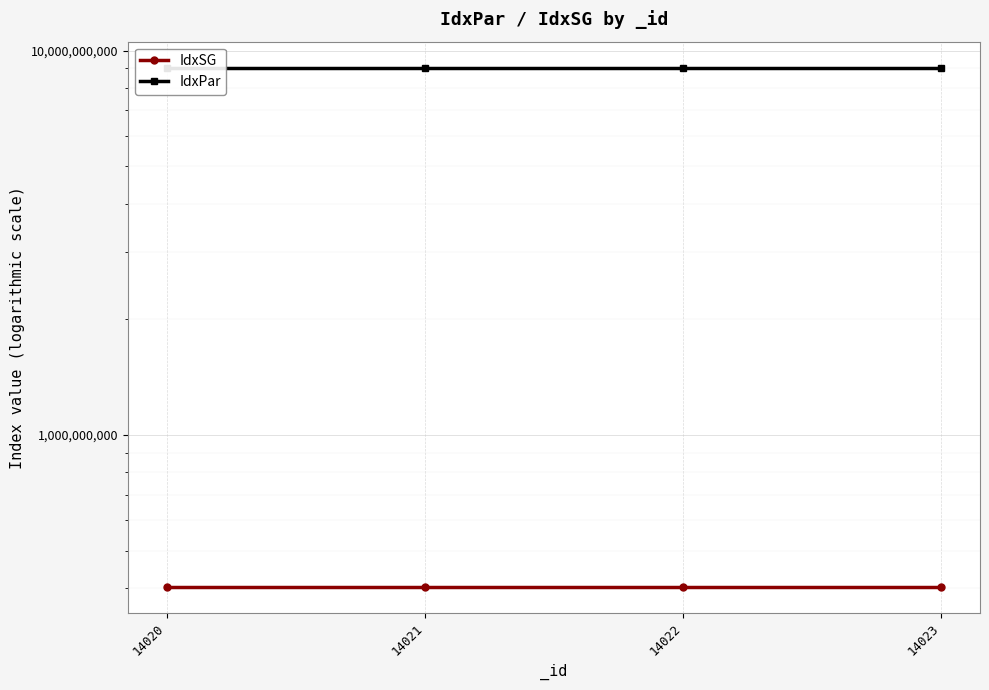

Reading right to left, extract all data points from this chart.

IdxSG: 403110400	403110300	403110200	403110100
IdxPar: 9030000000	9030000000	9030000000	9030000000